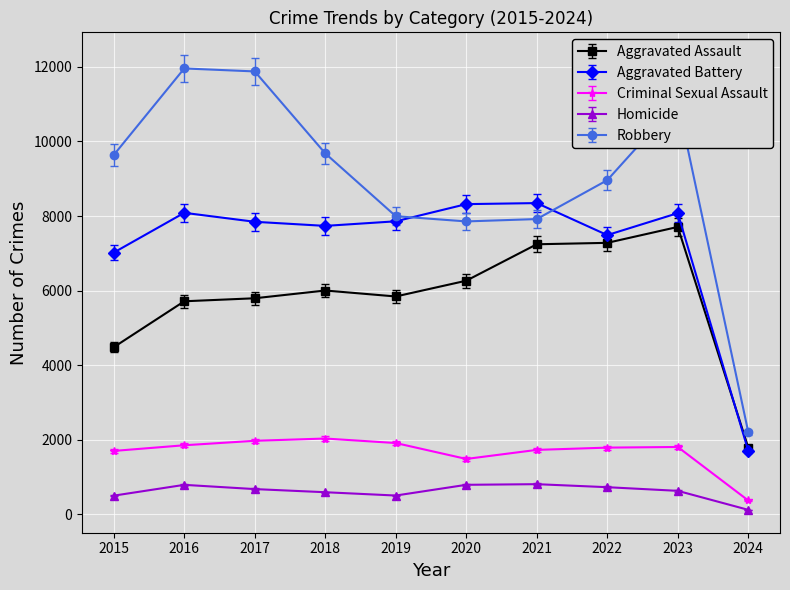

True or false: Aggravated Battery and Criminal Sexual Assault cross at least once.

False